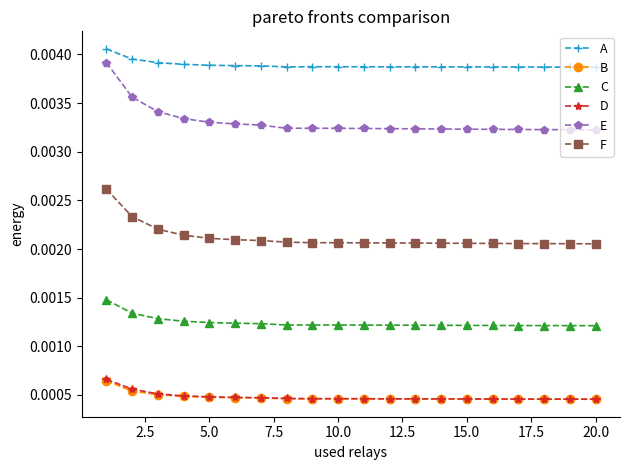

Which series has the widest spread of values?

E